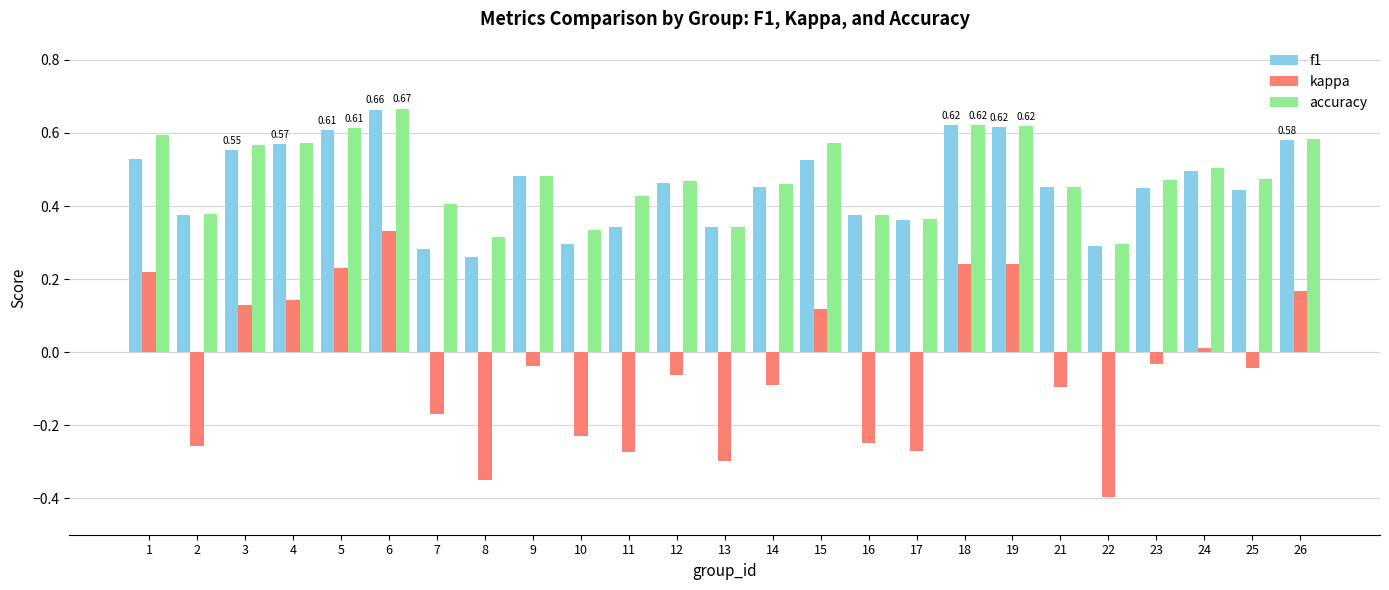

Which category has the highest value in the accuracy series?

6